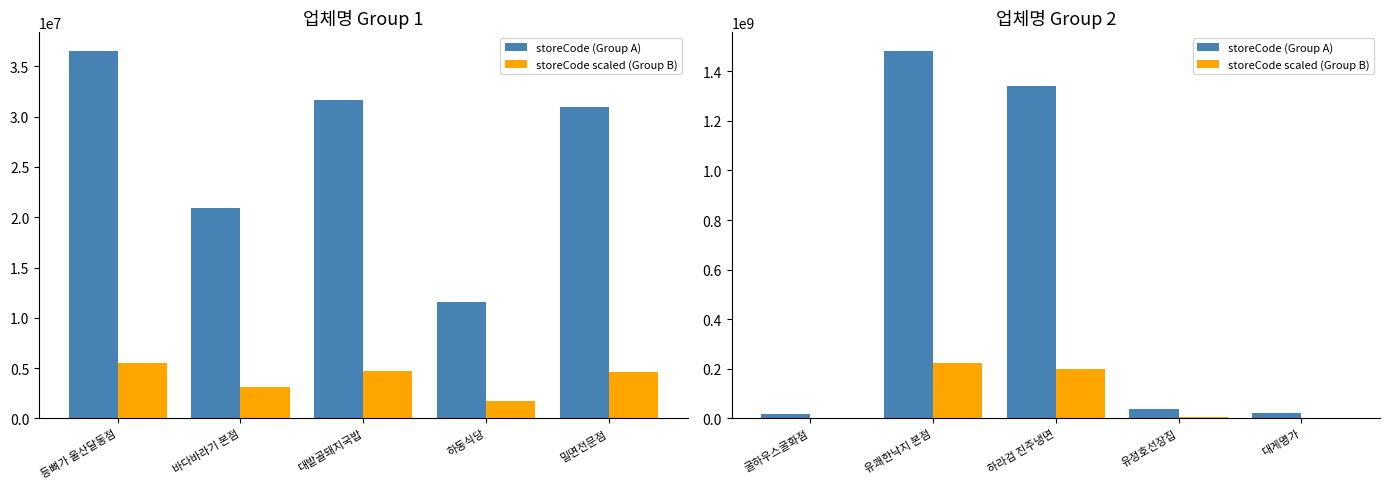

Count the number of data series in this chart.

2